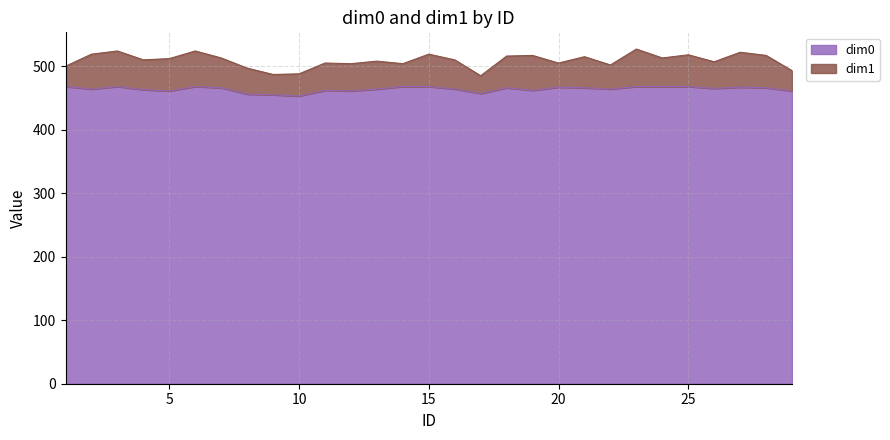

What value does the data have at 10, to the nearest 5?

455